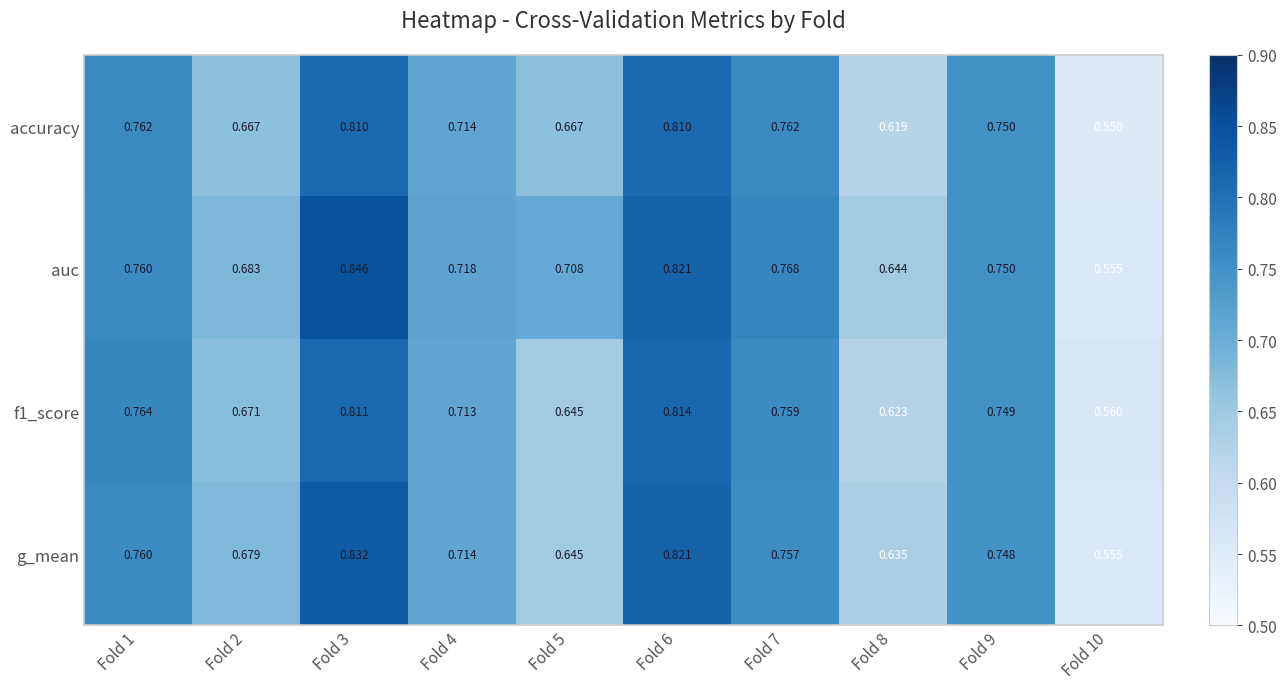

Which series changed the most between Fold 3 and Fold 9?

auc